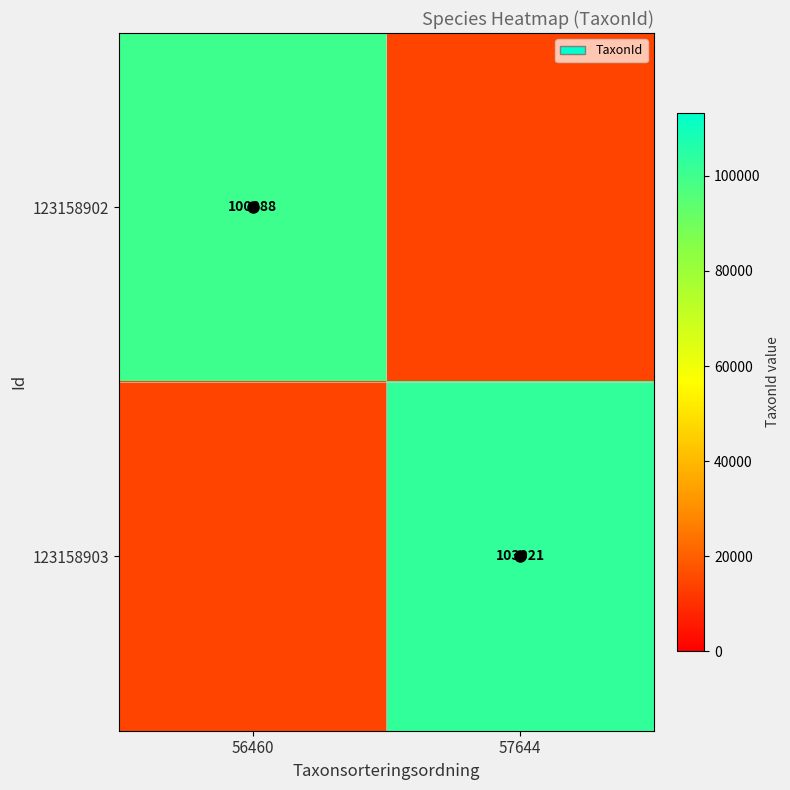

The 123158902 series shows 100088 at 56460. True or false?

True